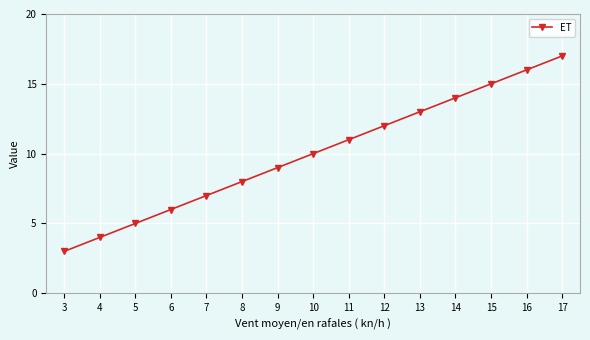

Reading left to right, transcribe all the data shown in this chart.

3	4	5	6	7	8	9	10	11	12	13	14	15	16	17